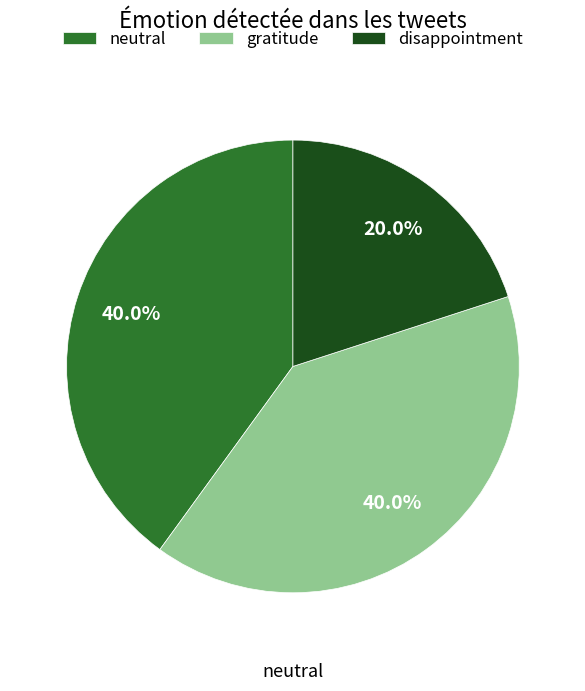

How many segments does this pie chart have?

3